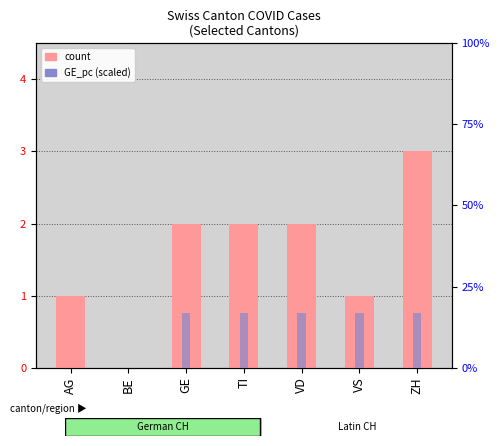

Reading right to left, list all the values displayed in this chart.

count: 3.0	1.0	2.0	2.0	2.0	0.0	1.0
GE_pc (scaled): 0.2	0.2	0.2	0.2	0.2	0.0	0.0